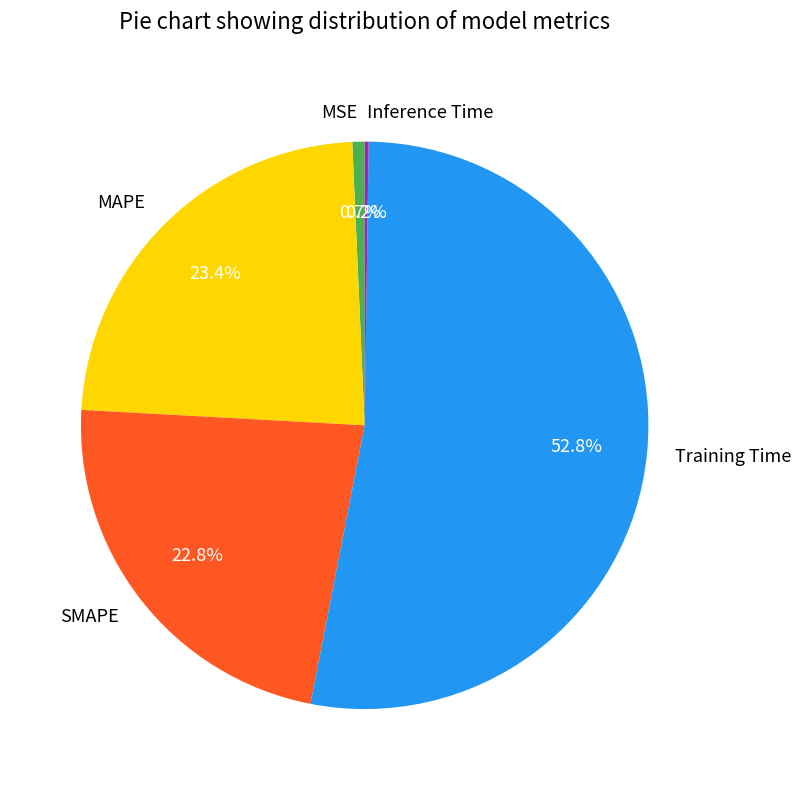

Does any single category account for the majority?

Yes